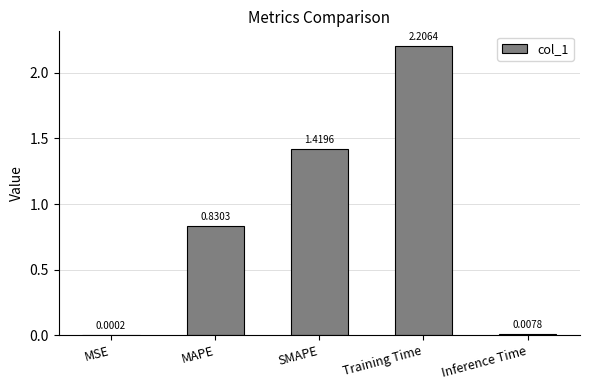

What is the sum of all values?

4.5